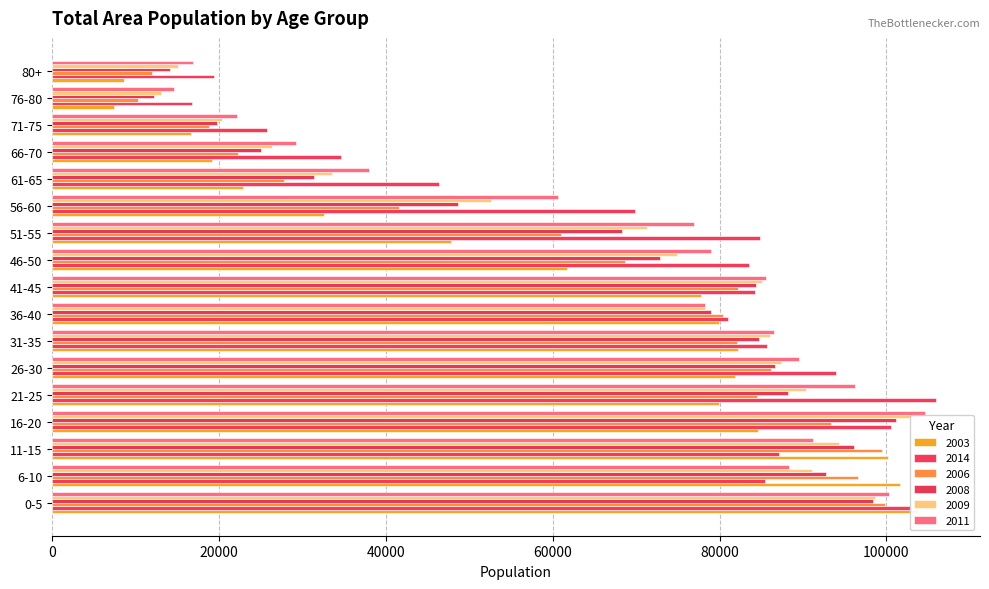

How many values in the 2014 series are below 84280?

8